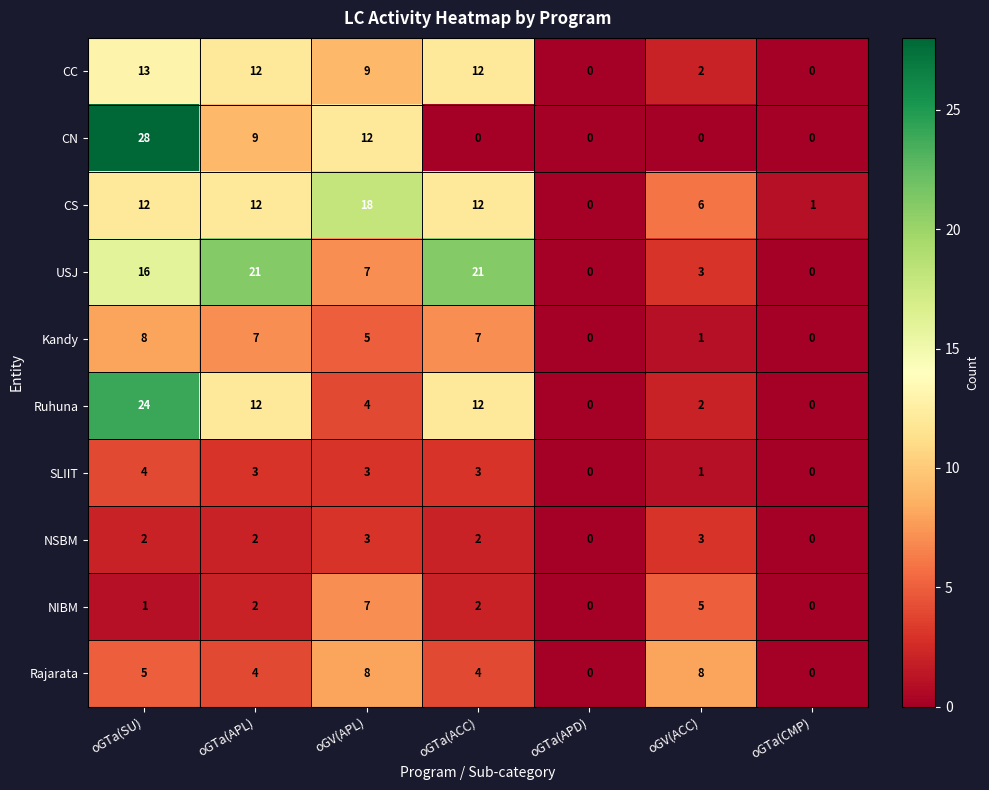

What is the approximate value of CS at oGTa(ACC), to the nearest 5?

10